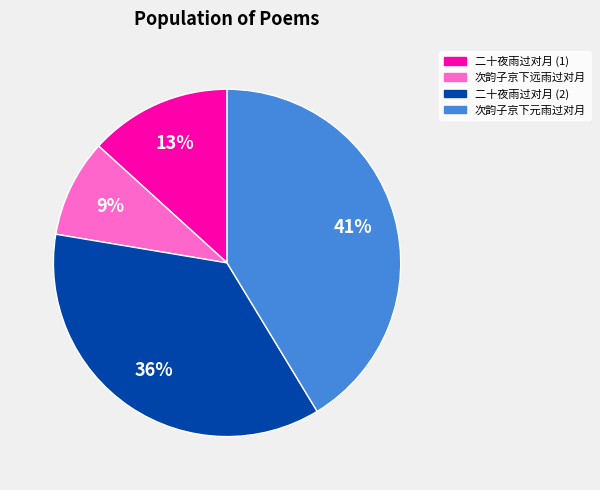

Is the sum of 二十夜雨过对月 (2) and 次韵子京下远雨过对月 greater than half?

No